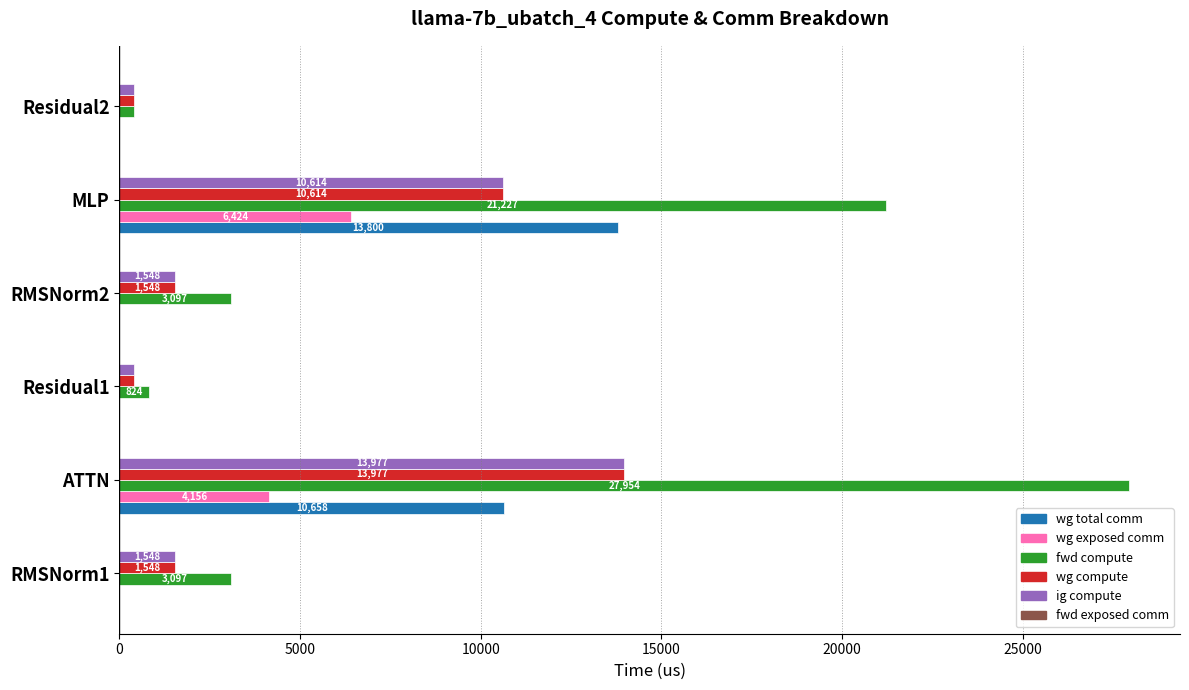

Which label corresponds to the largest value in the chart?

ATTN